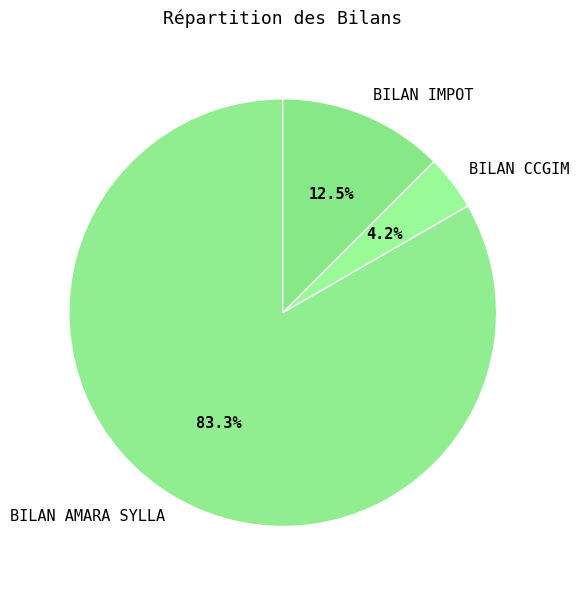

To the nearest percent, what is the average slice percentage?

33%